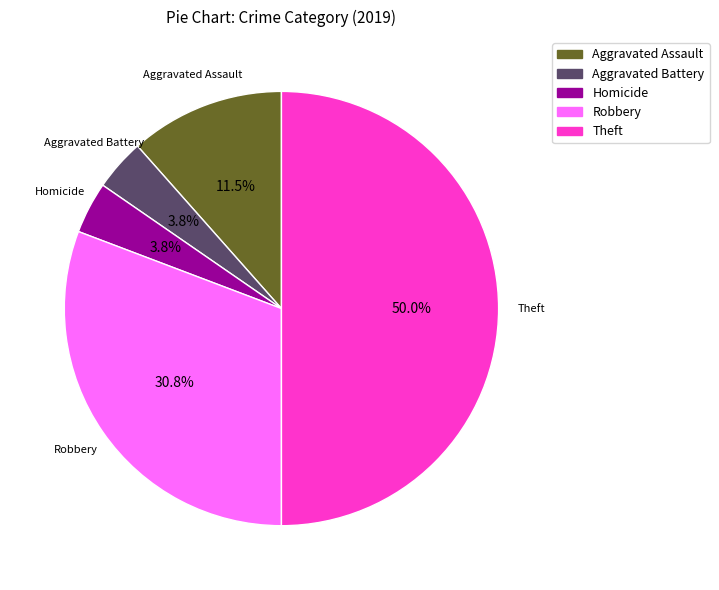

Which category has the biggest portion of the pie?

Theft